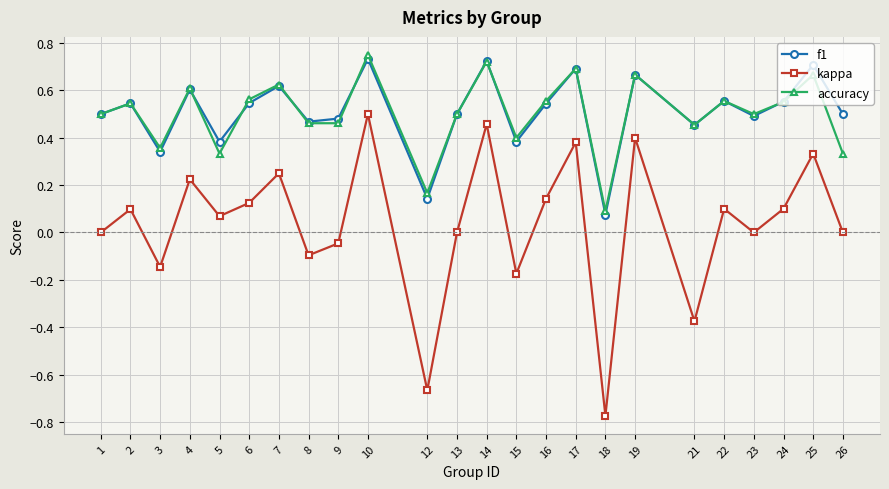

In kappa, how many points are lower than both neighbors (excluding endpoints)?

8